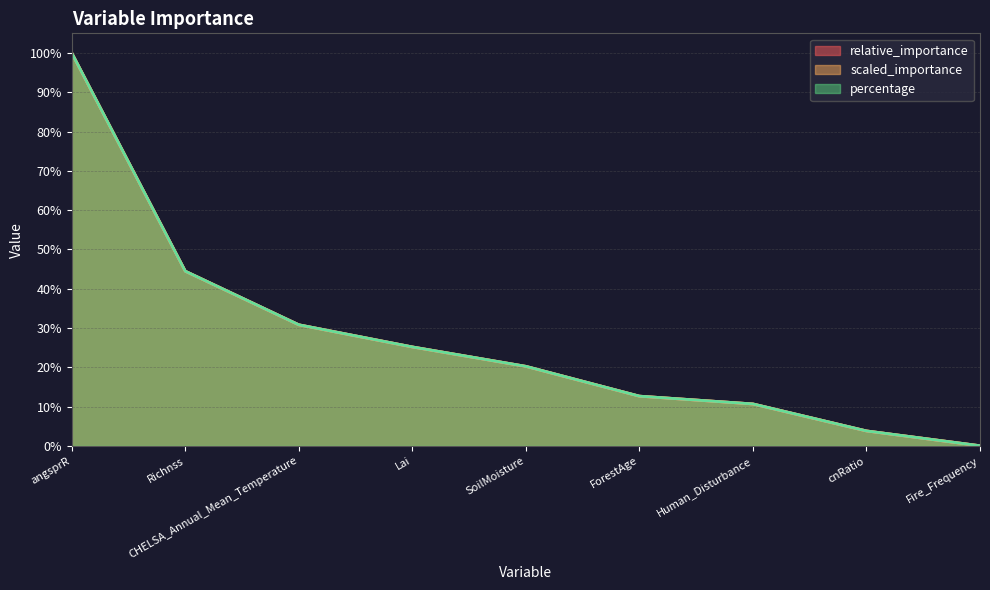

Which series changed the most between Lai and ForestAge?

percentage